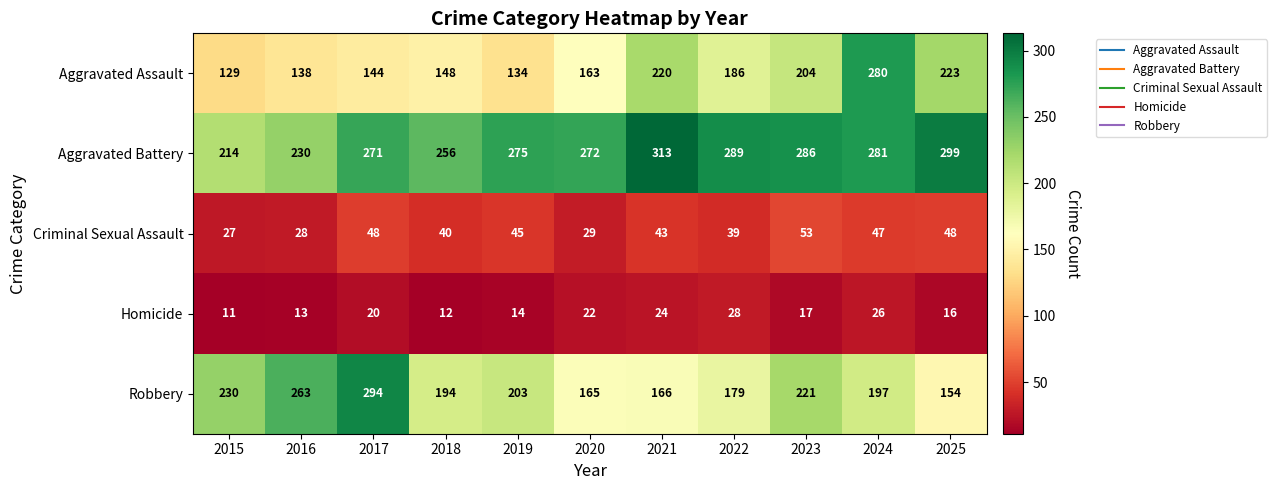

Is the value of Homicide at 2025 greater than the value of Robbery at 2025?

No